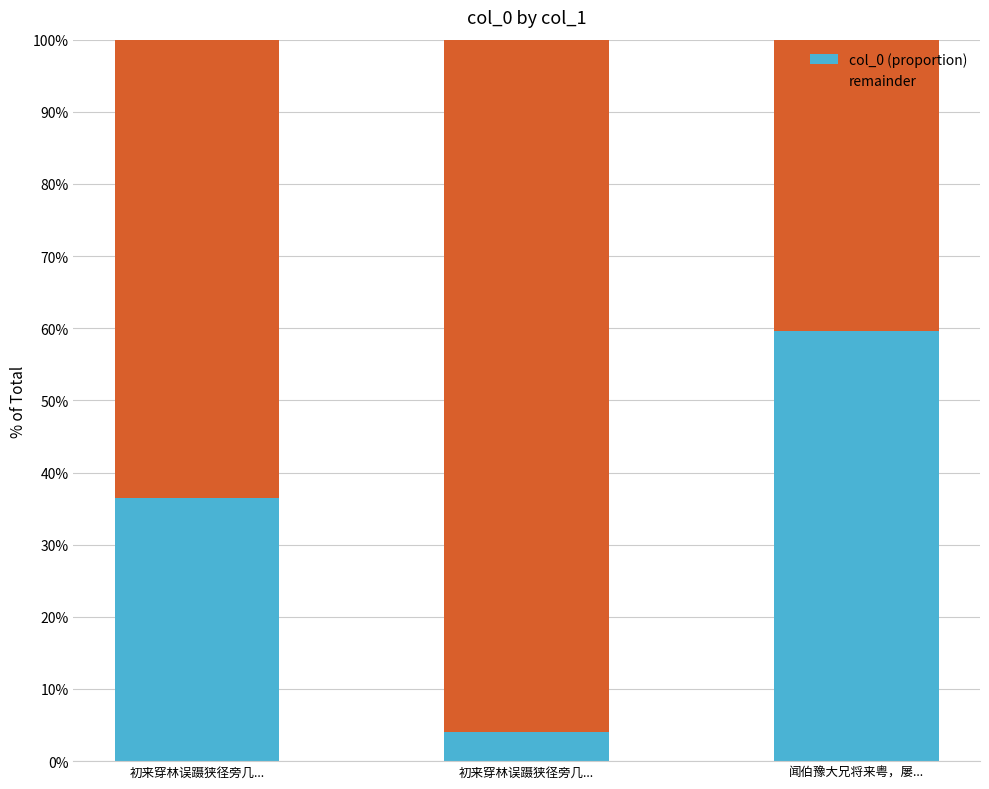

How many values in the col_0 (proportion) series are below 36?

1